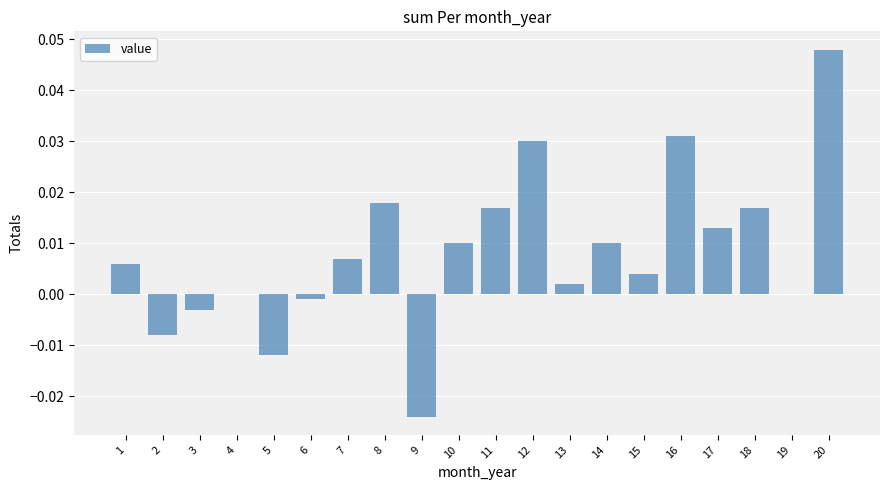

True or false: the data shows 0.0 at 20.

True